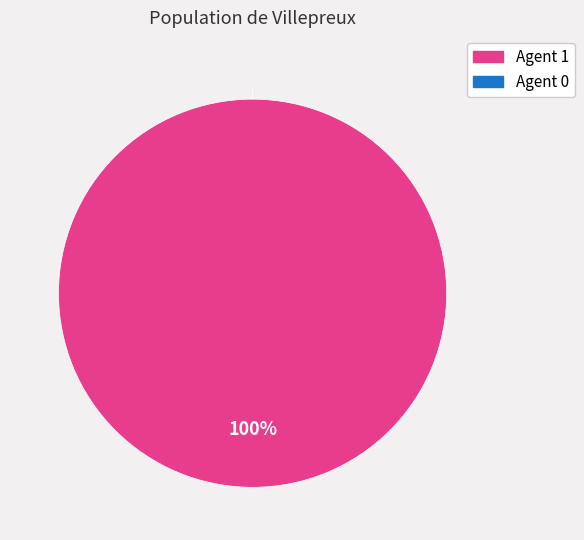

Is it true that 0 is 15% of the pie?

False